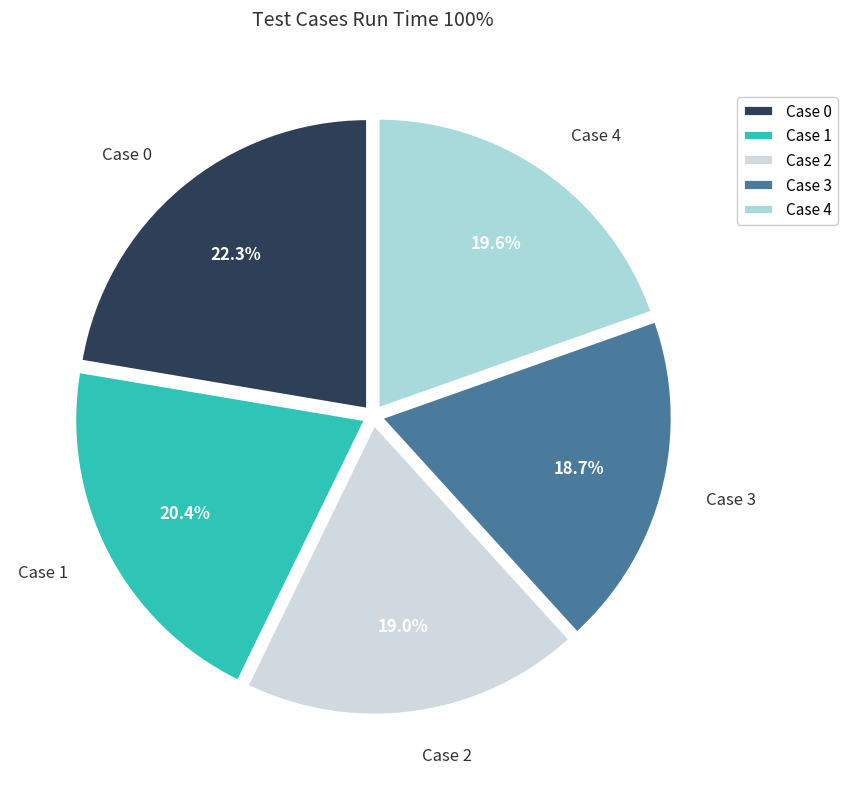

Is there any slice that represents more than half of the pie?

No